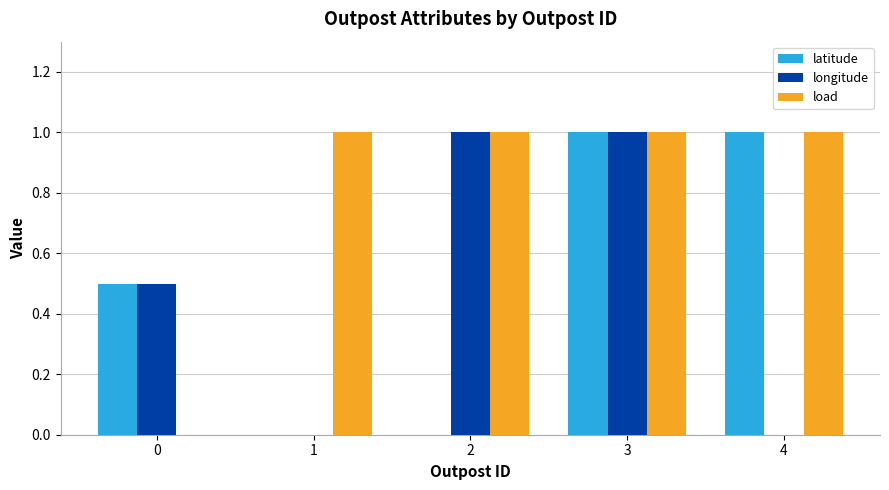

Which series changed the most between 0 and 4?

load